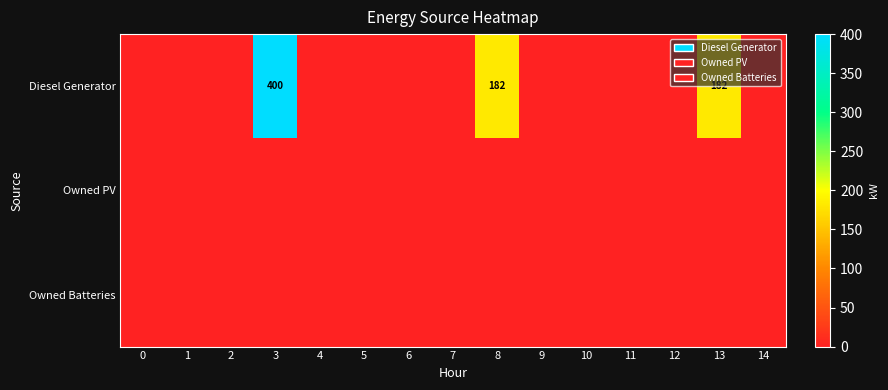

At which category is the sum across all series the highest?

3